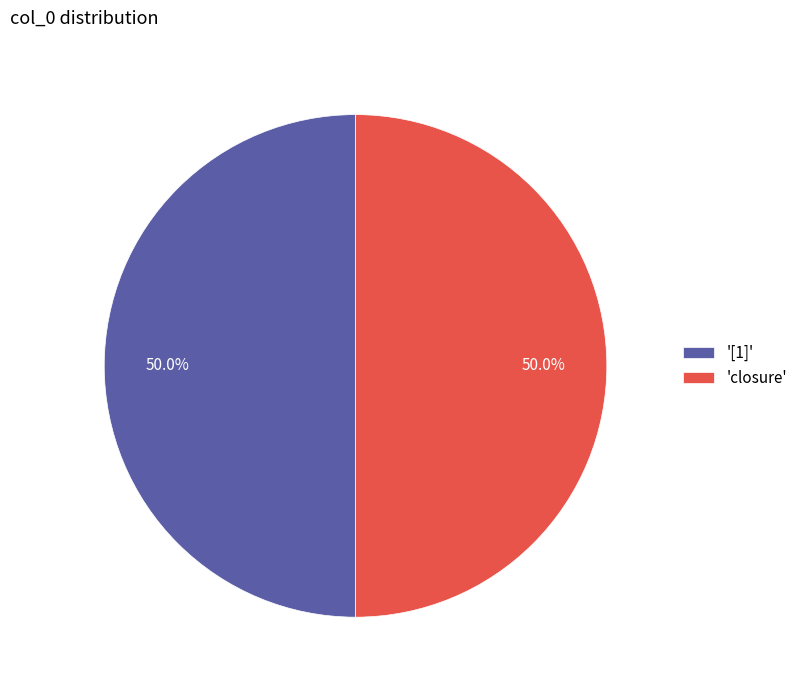

What is the total percentage of '[1]' and 'closure'?

100.0%